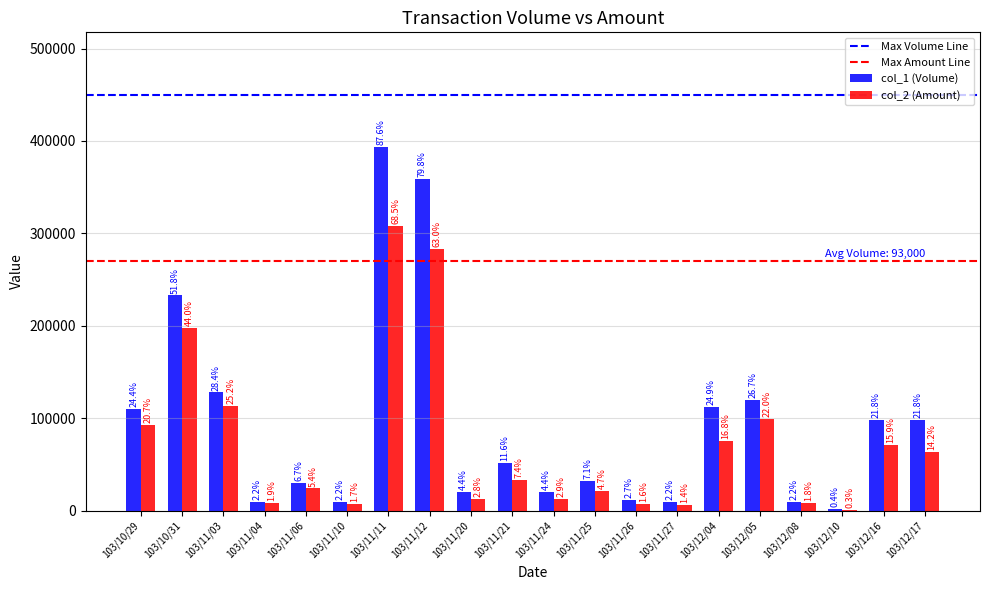

How many groups of bars are there?

20